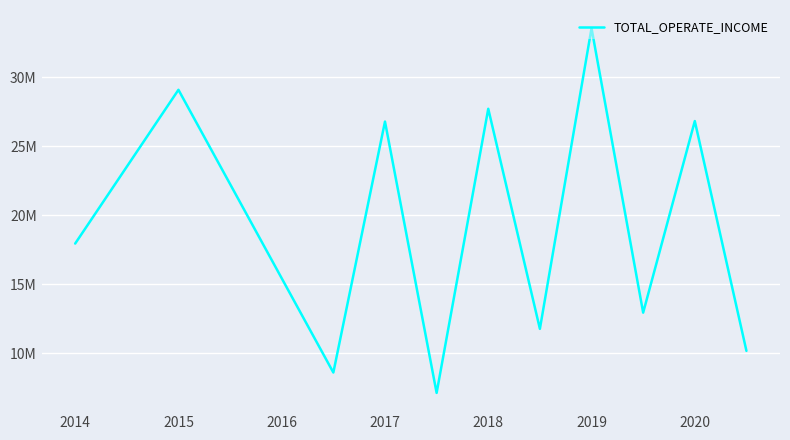

Is this an area chart (filled region under the line)?

No